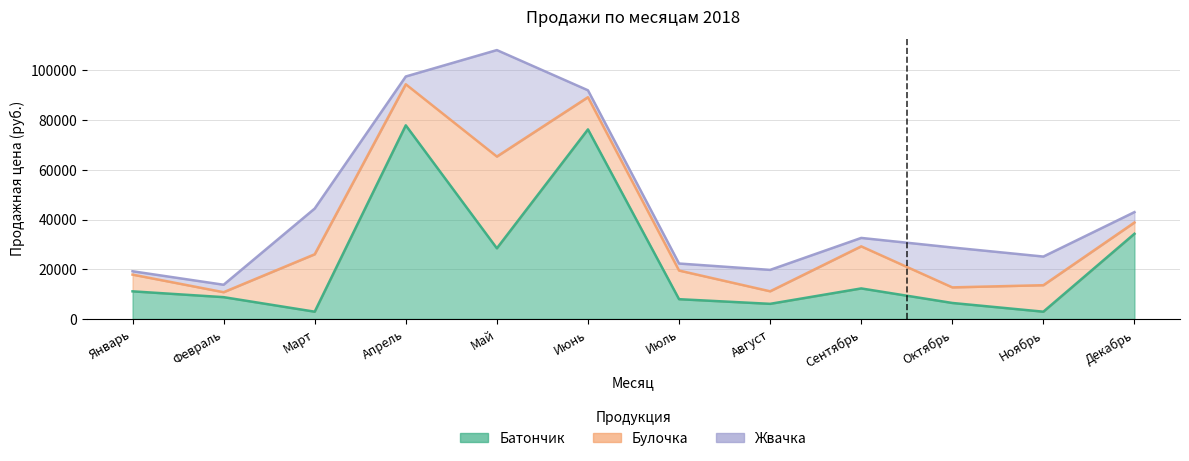

What is the difference between the Жвачка values at Июль and Февраль?

174.0